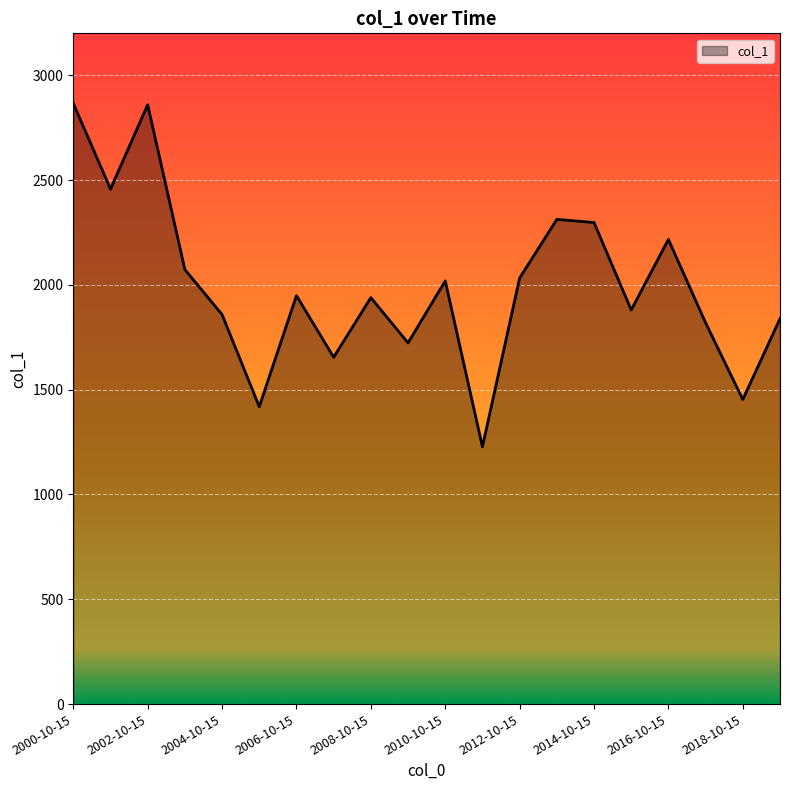

What is the greatest value displayed?

2866.2